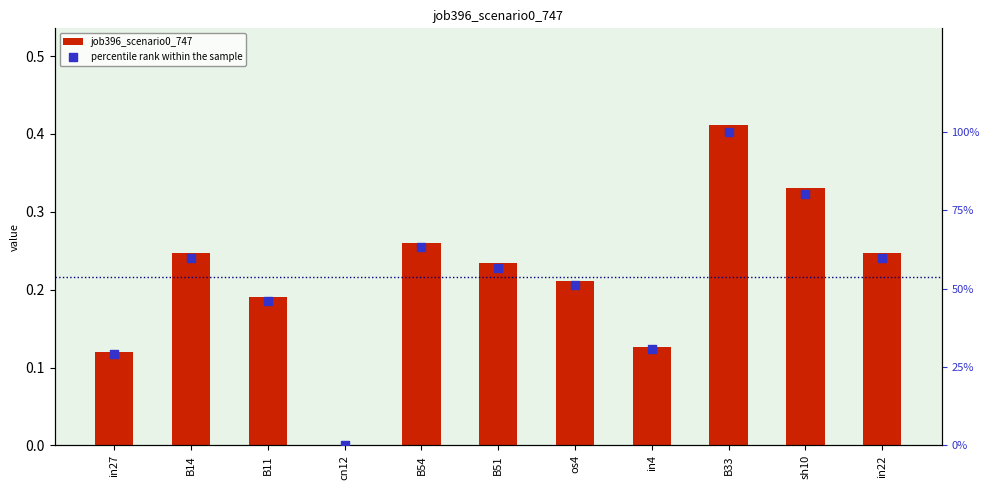

Which series has the widest spread of Y values?

percentile rank within the sample